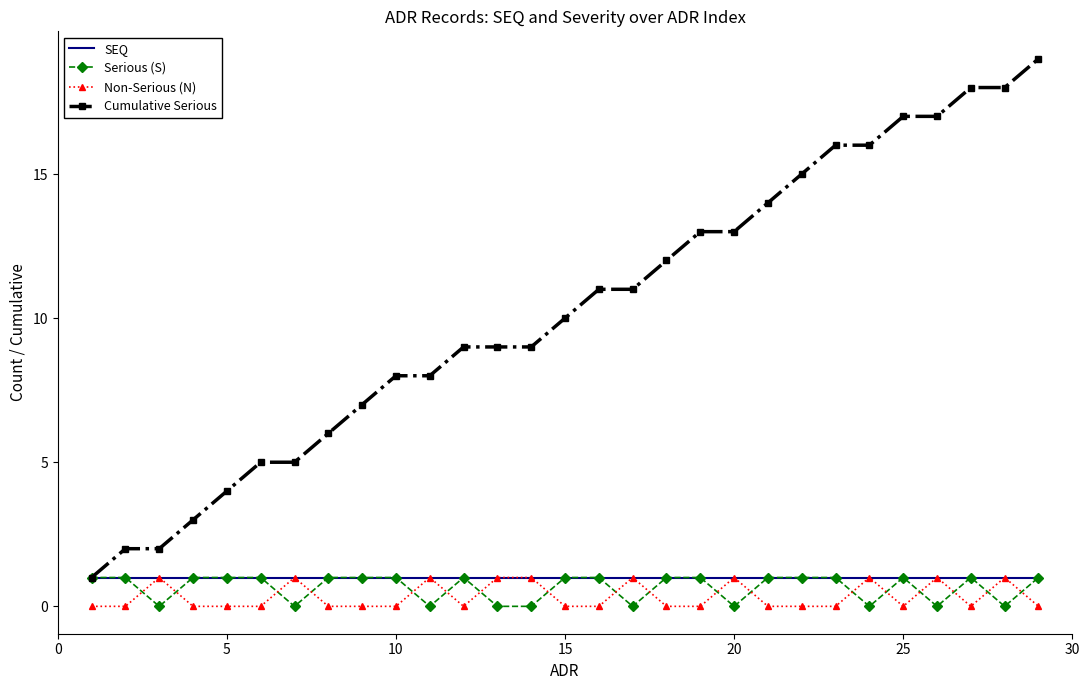

Which series has the largest range (max minus min)?

Cumulative Serious